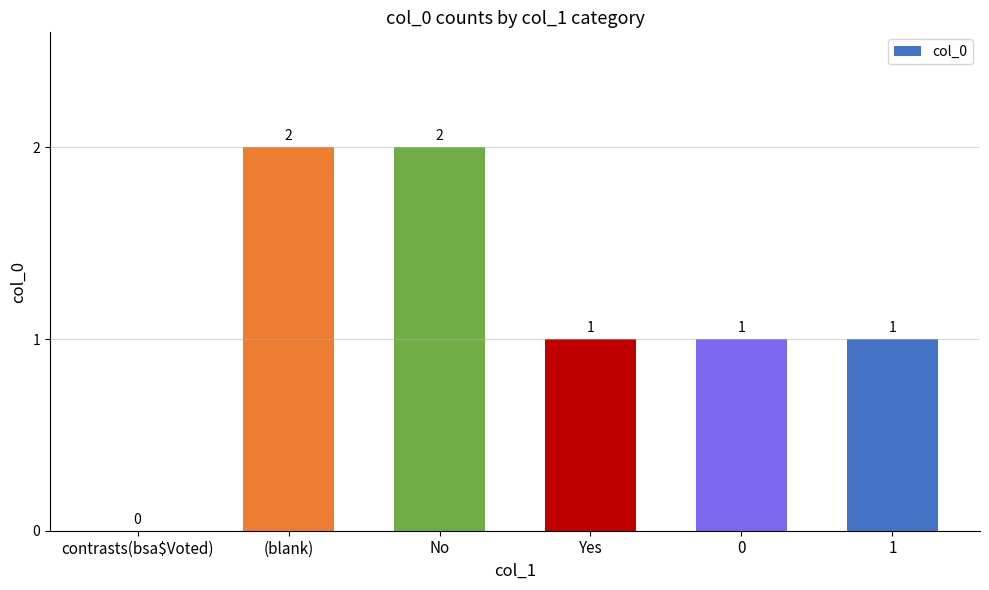

How many values are between 1 and 2?

5